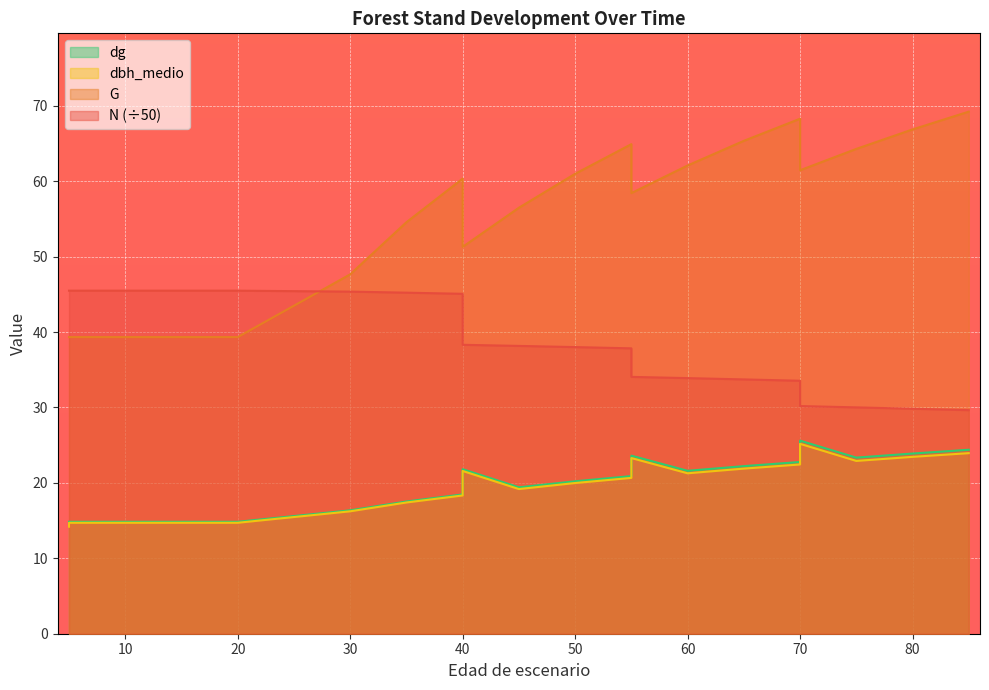

At which label does G reach its minimum?

5